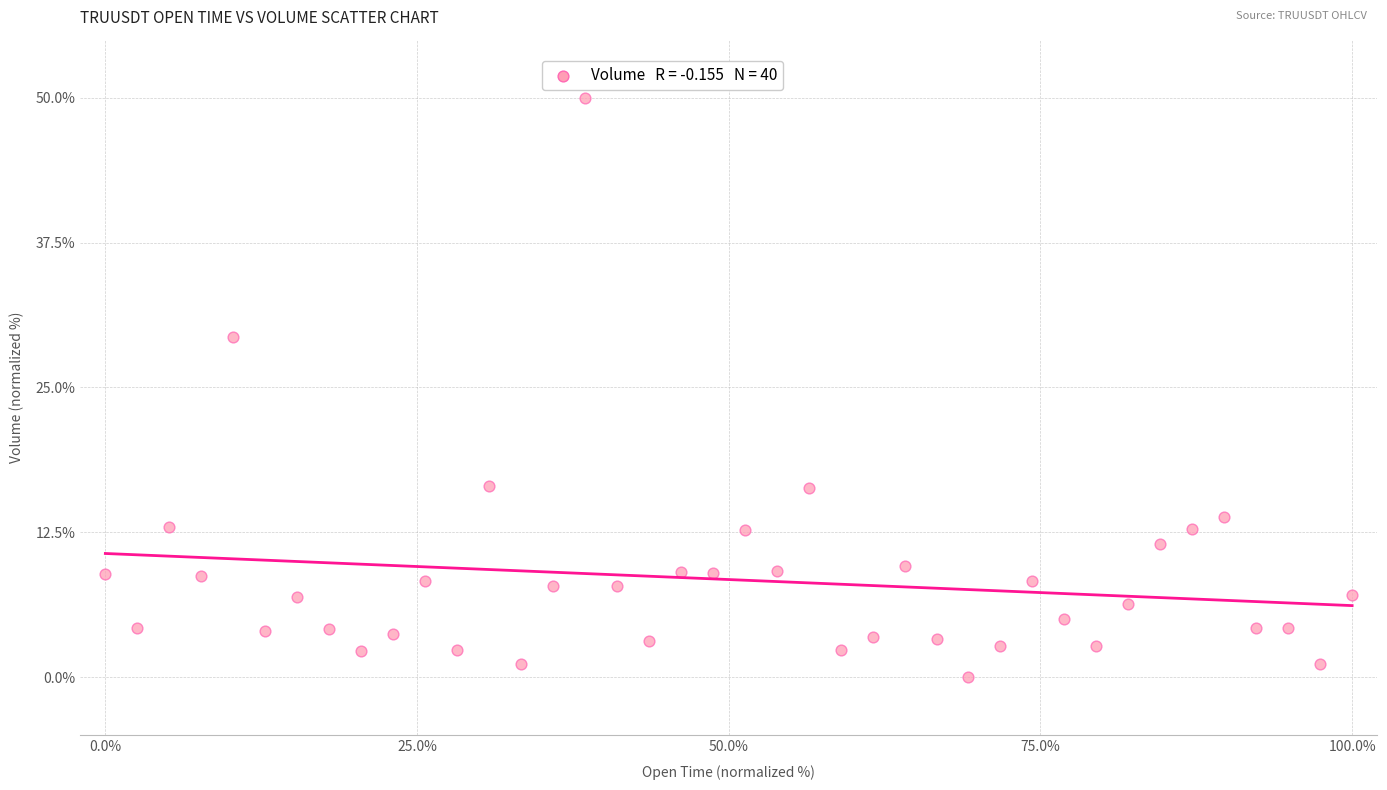

What is the range of X values (max minus min)?

100.0